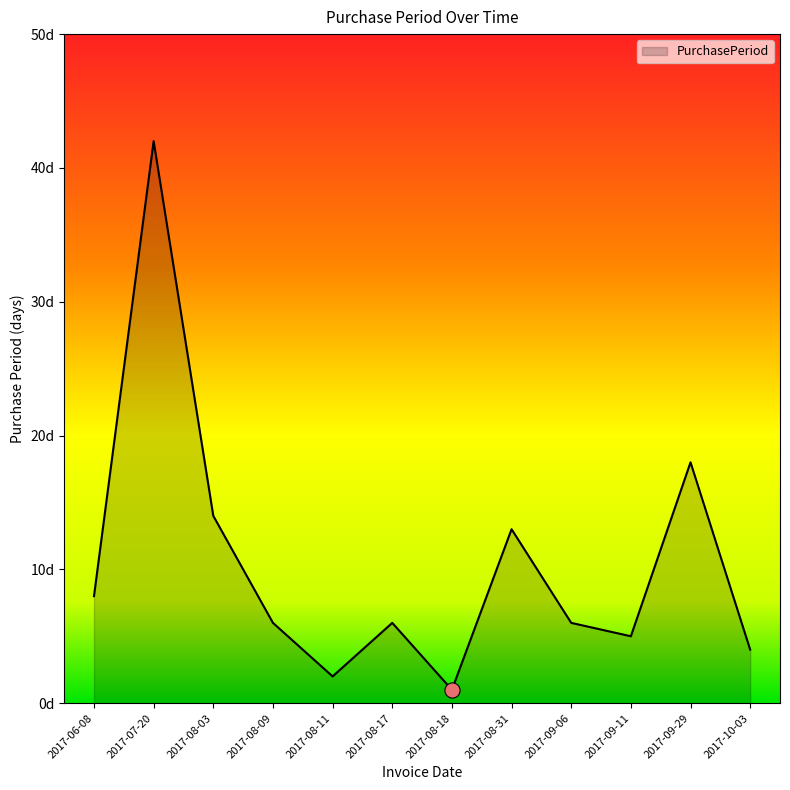

Which has a higher value, 2017-10-03 or 2017-08-09?

2017-08-09